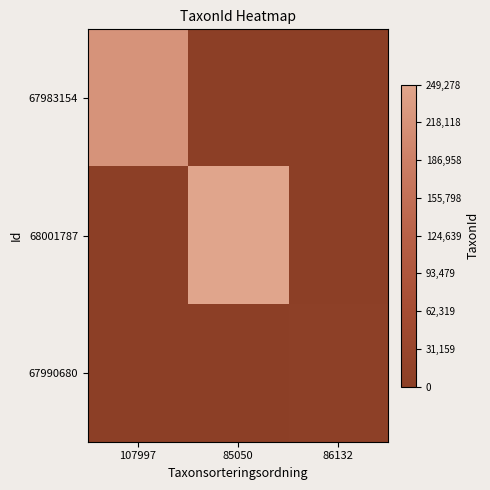

How many distinct data groups are displayed?

3